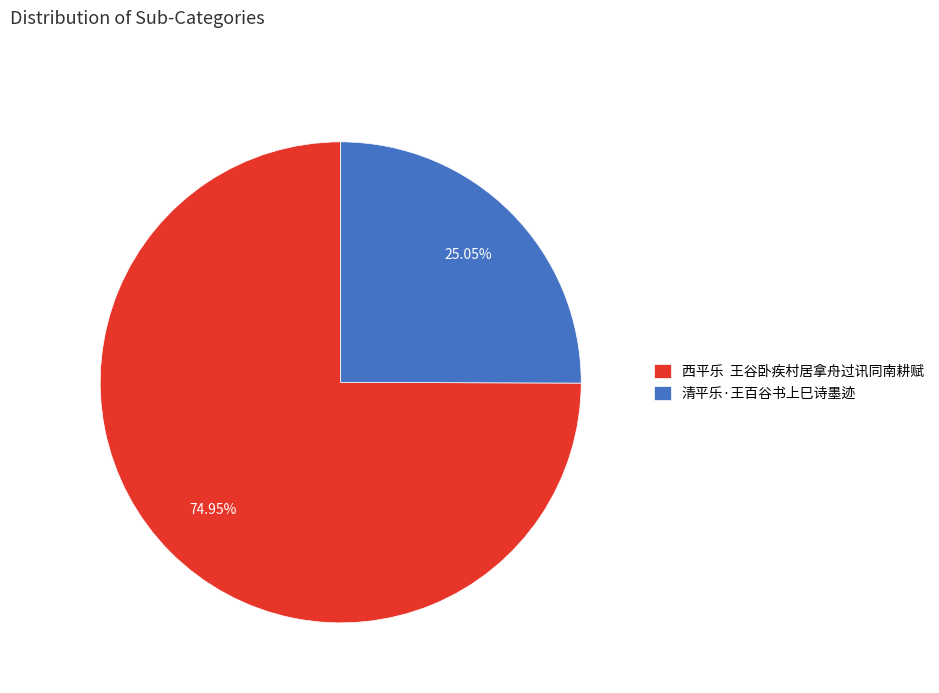

Does 清平乐·王百谷书上巳诗墨迹 represent more than half of the total?

No